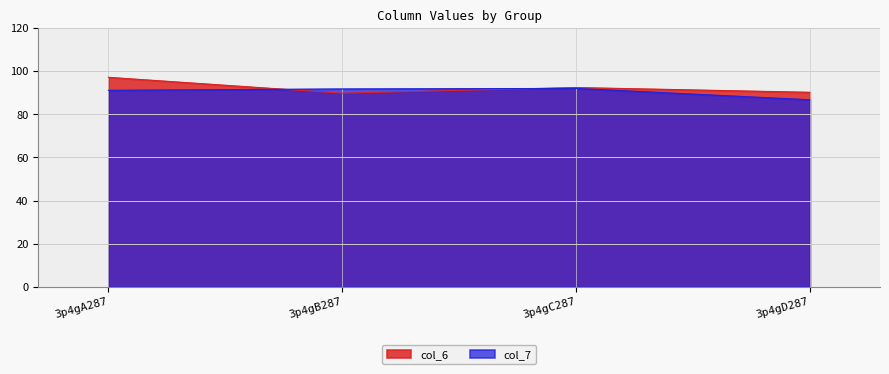

How many interior local peaks does the col_6 series have?

1